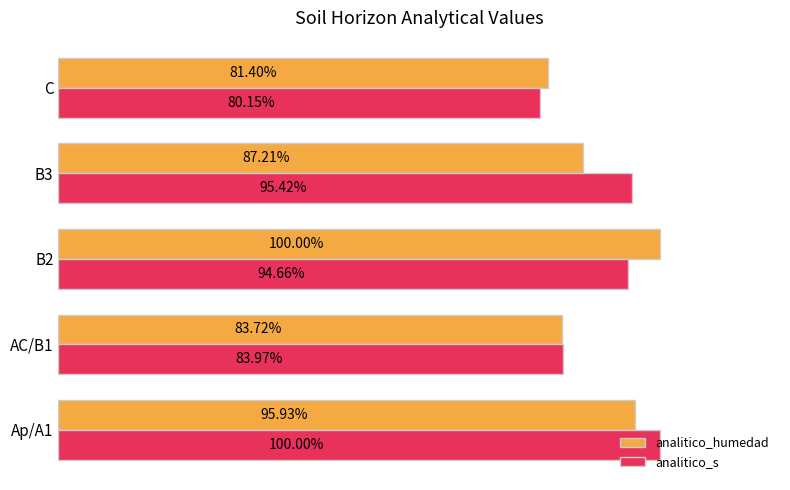

Which label corresponds to the smallest value in the chart?

C